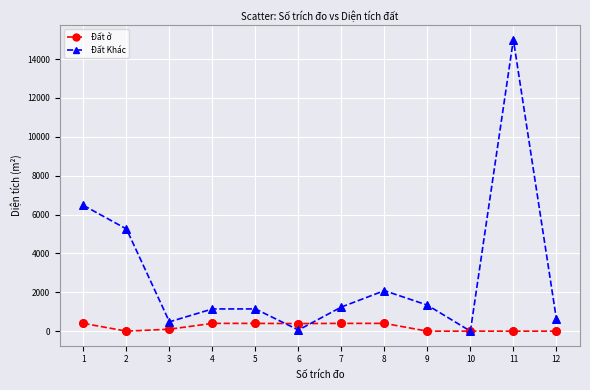

Which series has the widest spread of values?

Đất Khác